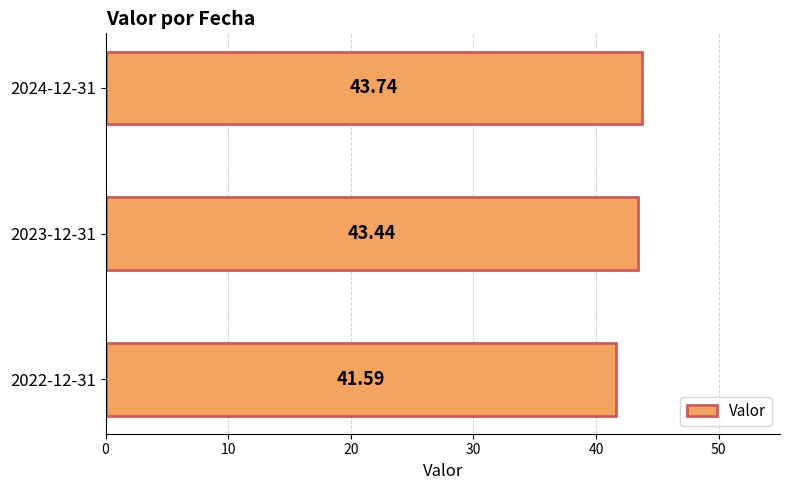

What is the ratio of the value at 2023-12-31 to the value at 2024-12-31?

1.0